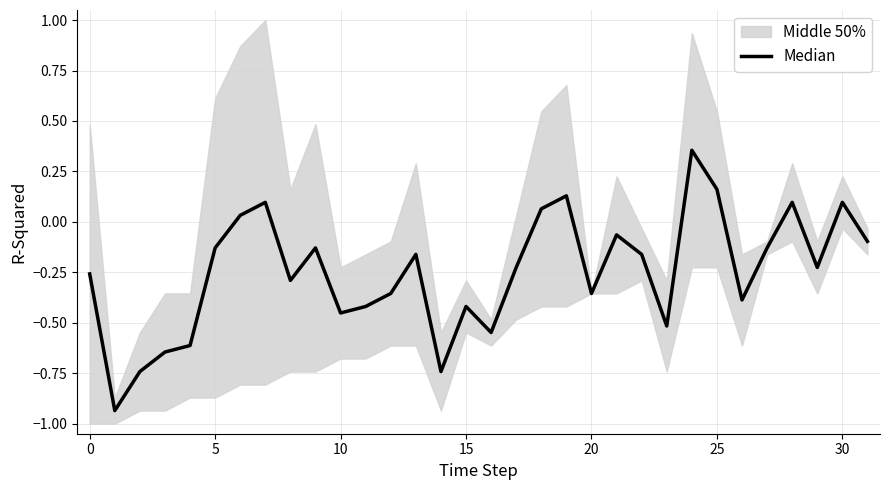

How many interior local valleys (lower than both neighbors) does the data have?

9